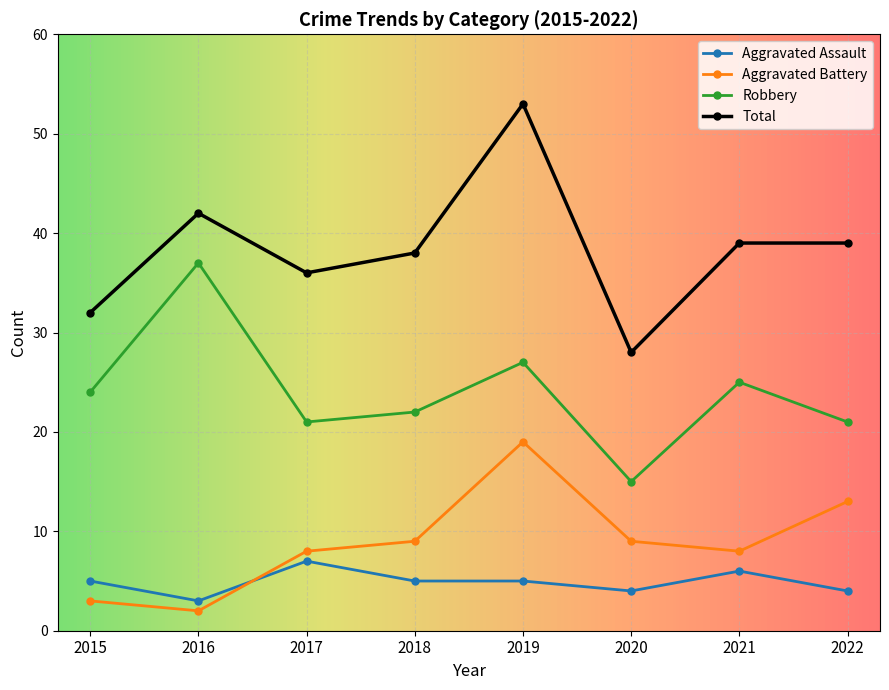

Reading left to right, transcribe all the data shown in this chart.

Aggravated Assault: 2015=5	2016=3	2017=7	2018=5	2019=5	2020=4	2021=6	2022=4
Aggravated Battery: 2015=3	2016=2	2017=8	2018=9	2019=19	2020=9	2021=8	2022=13
Robbery: 2015=24	2016=37	2017=21	2018=22	2019=27	2020=15	2021=25	2022=21
Total: 2015=32	2016=42	2017=36	2018=38	2019=53	2020=28	2021=39	2022=39